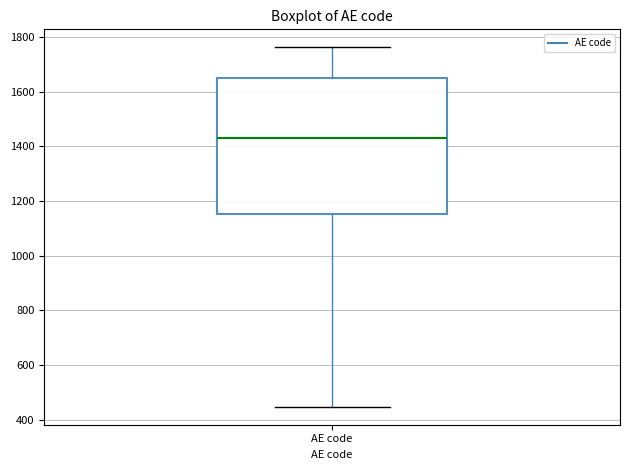

Where does the upper whisker of the box for AE code end on the y-axis? The values are not printed on the chart, so give them approximately, as read against the axis.

1760